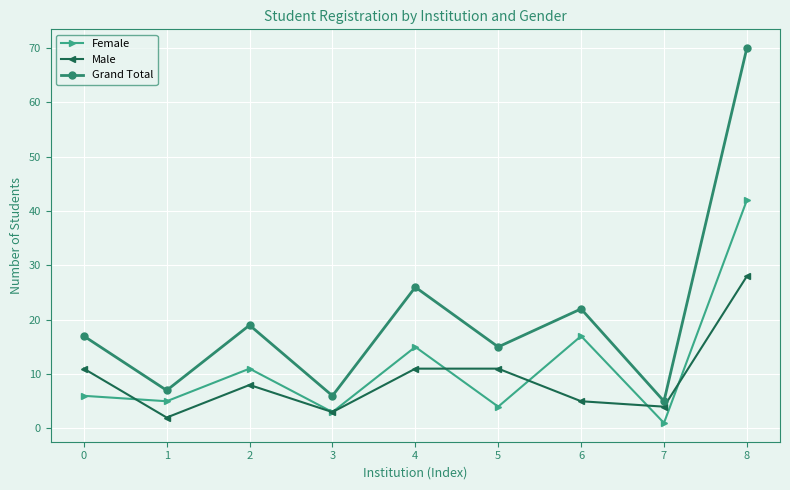

True or false: Grand Total and Male cross at least once.

False